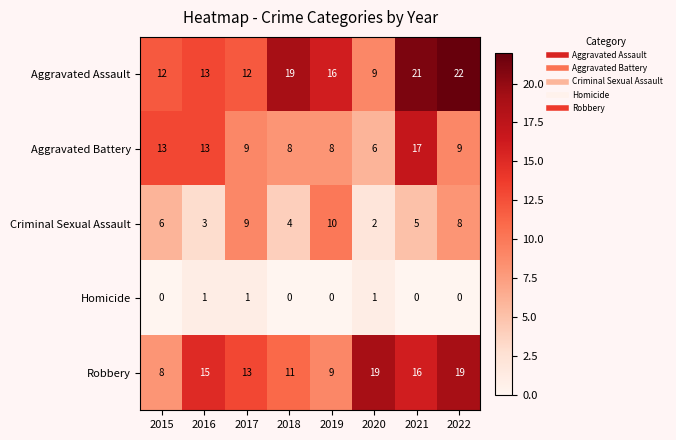

Which series has the largest total across all categories?

Aggravated Assault